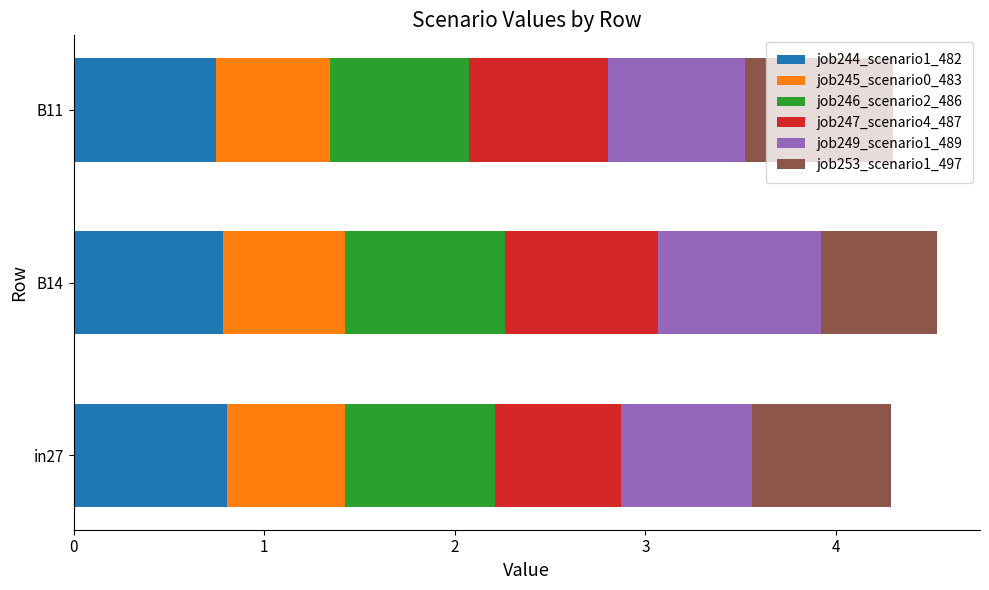

What is the highest value of the job244_scenario1_482 series?

0.8